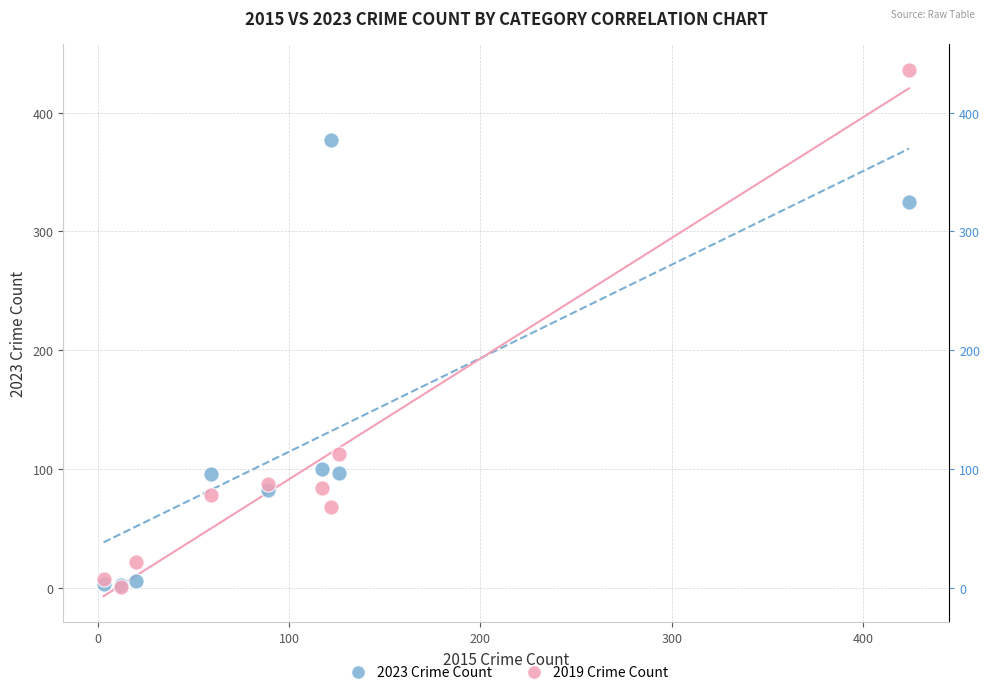

In the 2023 Crime Count series, what Y value is closest to 189?

100